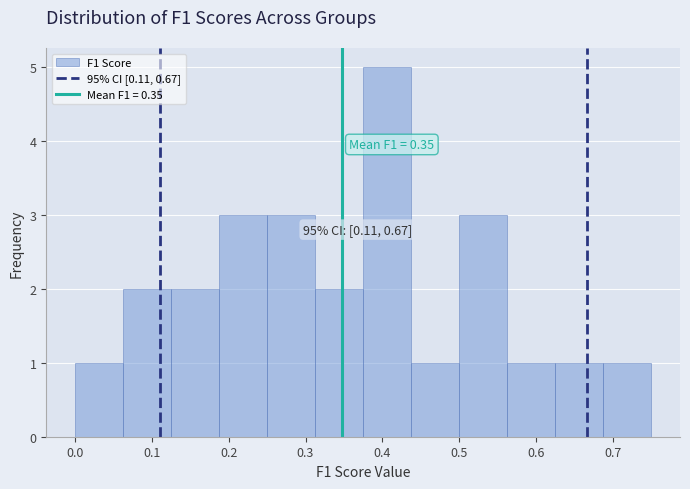

Which range on the x-axis has the tallest bar?

0.38 to 0.44